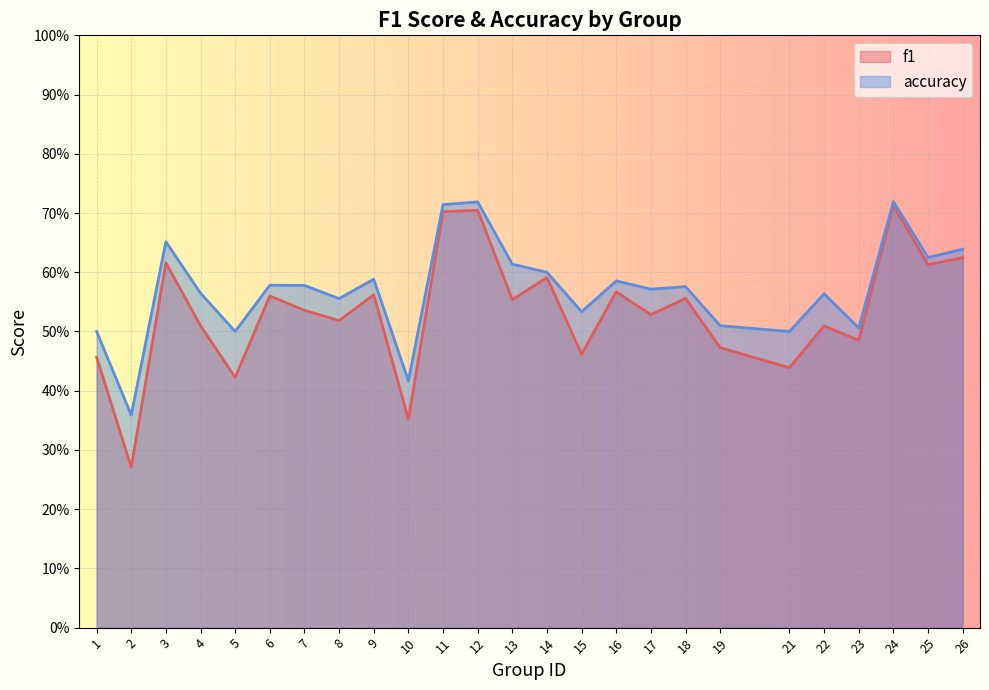

The value of f1 at 8 is 0.9. True or false?

False